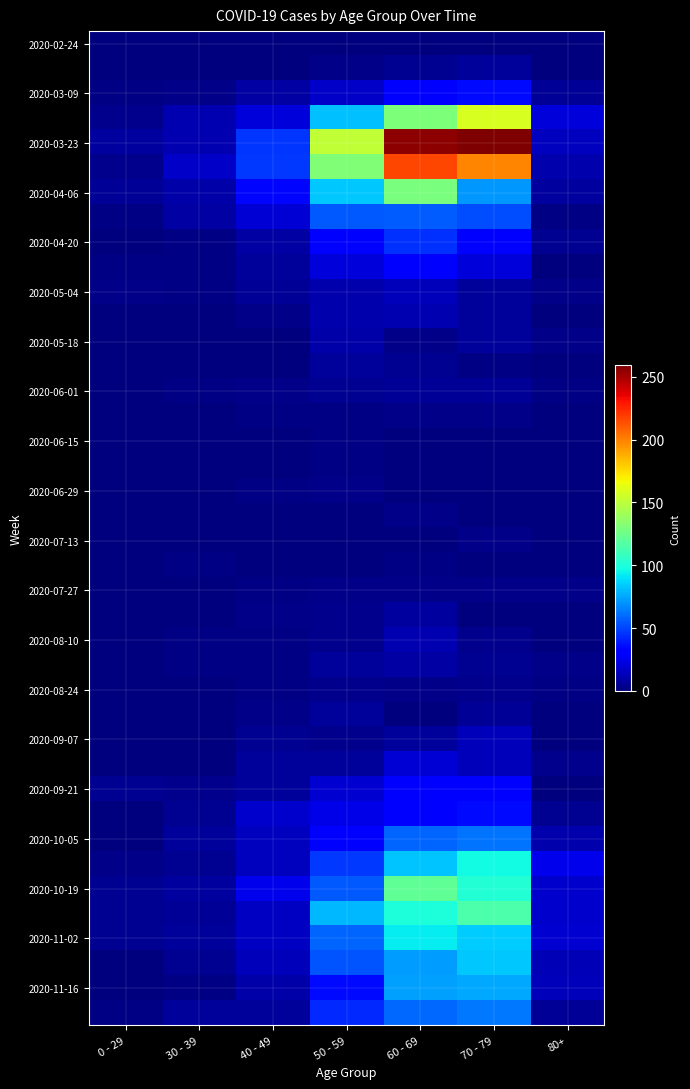

What is the difference between the highest and lowest values at 70 - 79?

259